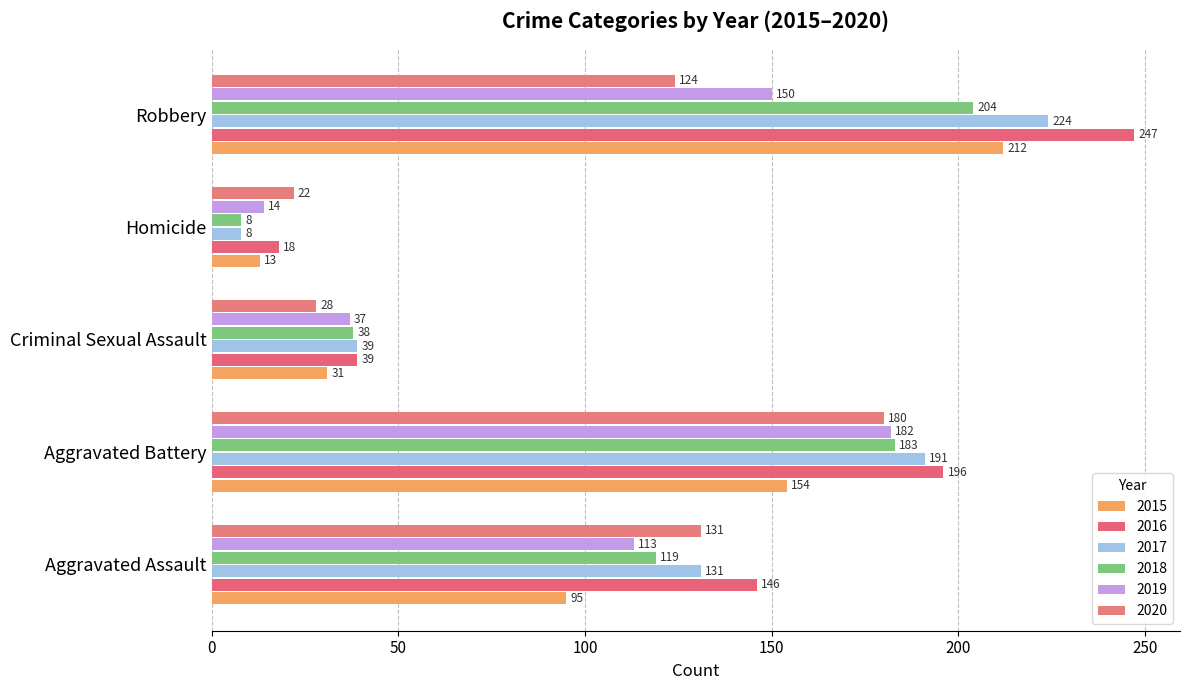

Rank the series by their maximum value, from highest to lowest.

2016, 2017, 2015, 2018, 2019, 2020